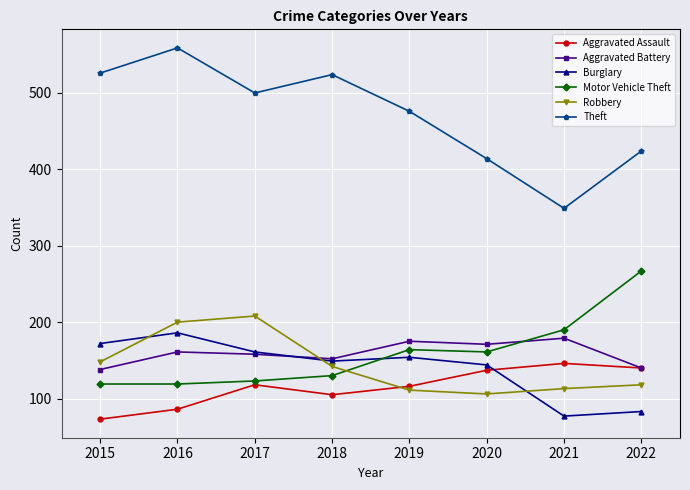

Is this an area chart (filled region under the line)?

No